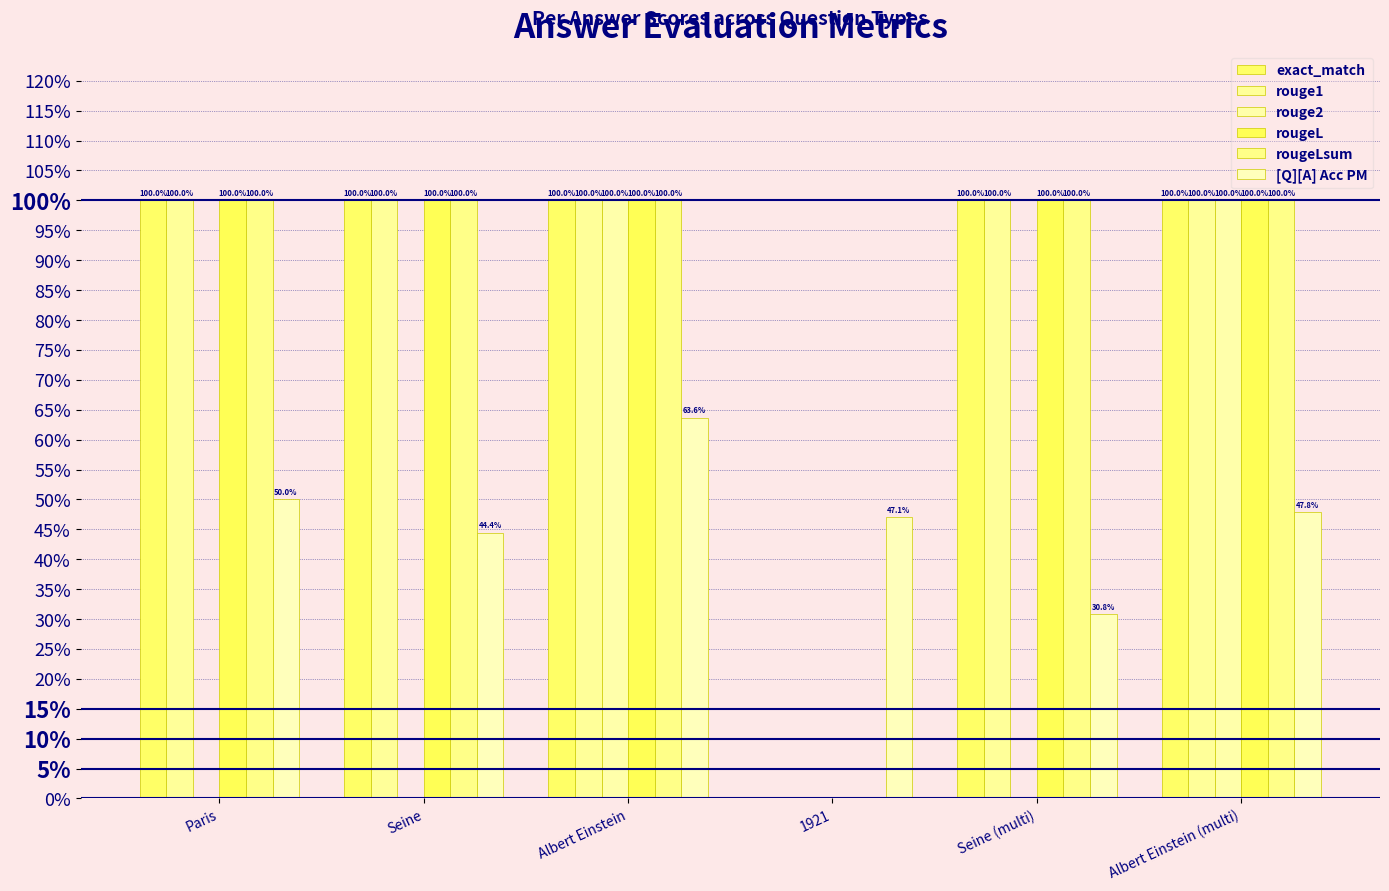

Reading left to right, what are all the values shown in this chart?

exact_match: Paris=1.0	Seine=1.0	Albert Einstein=1.0	1921=0.0	Seine (multi)=1.0	Albert Einstein (multi)=1.0
rouge1: Paris=1.0	Seine=1.0	Albert Einstein=1.0	1921=0.0	Seine (multi)=1.0	Albert Einstein (multi)=1.0
rouge2: Paris=0.0	Seine=0.0	Albert Einstein=1.0	1921=0.0	Seine (multi)=0.0	Albert Einstein (multi)=1.0
rougeL: Paris=1.0	Seine=1.0	Albert Einstein=1.0	1921=0.0	Seine (multi)=1.0	Albert Einstein (multi)=1.0
rougeLsum: Paris=1.0	Seine=1.0	Albert Einstein=1.0	1921=0.0	Seine (multi)=1.0	Albert Einstein (multi)=1.0
[Q][A] Acc PM: Paris=0.5	Seine=0.4	Albert Einstein=0.6	1921=0.5	Seine (multi)=0.3	Albert Einstein (multi)=0.5